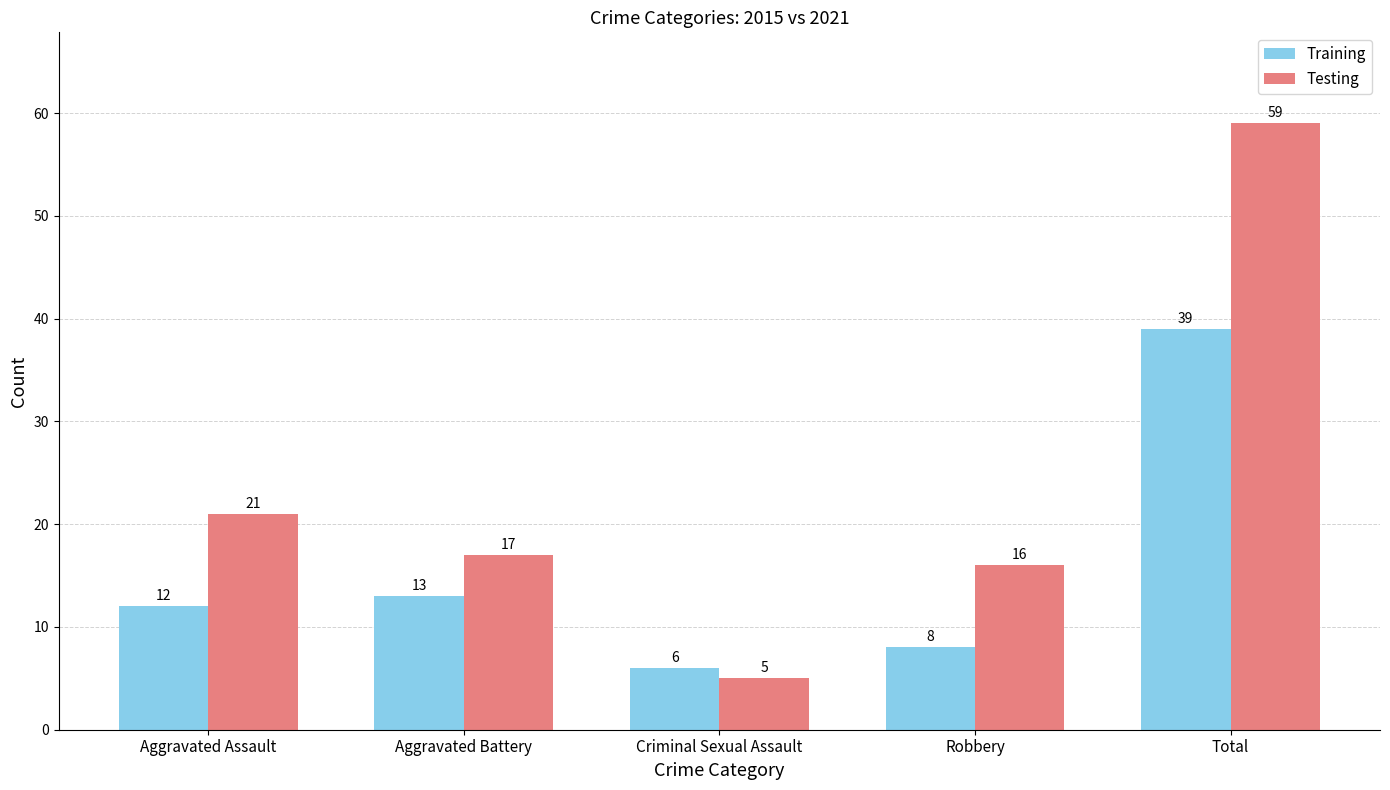

Are the bars horizontal?

No